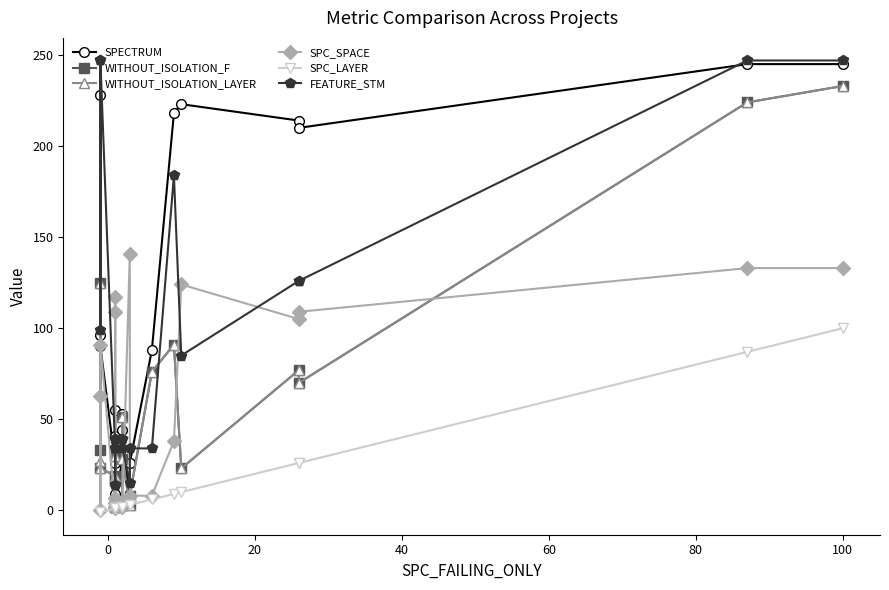

What is the highest value of the FEATURE_STM series?

247